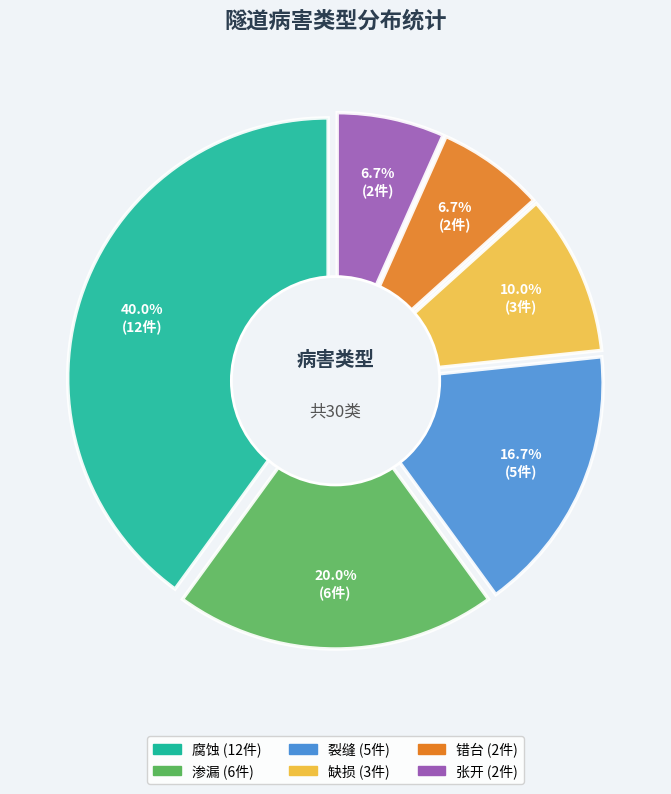

To the nearest percent, what is the average slice percentage?

17%